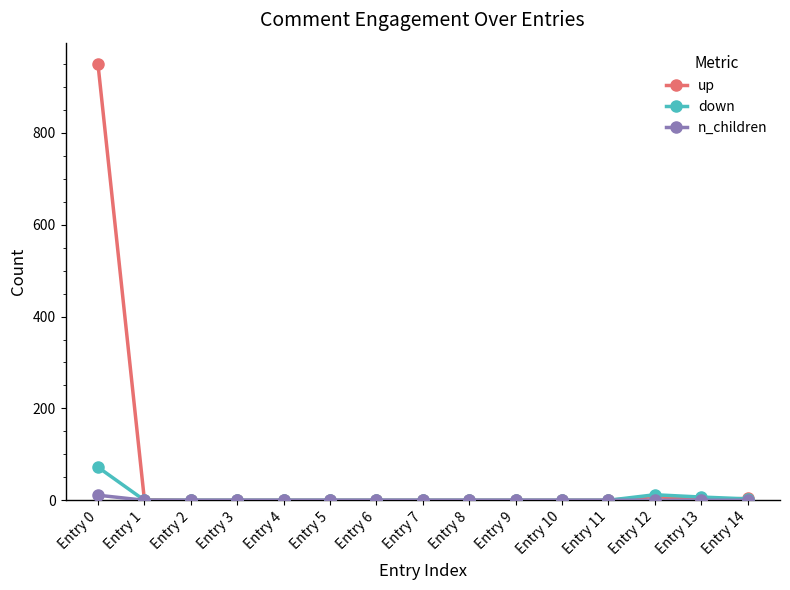

How many data points does each series have?

15